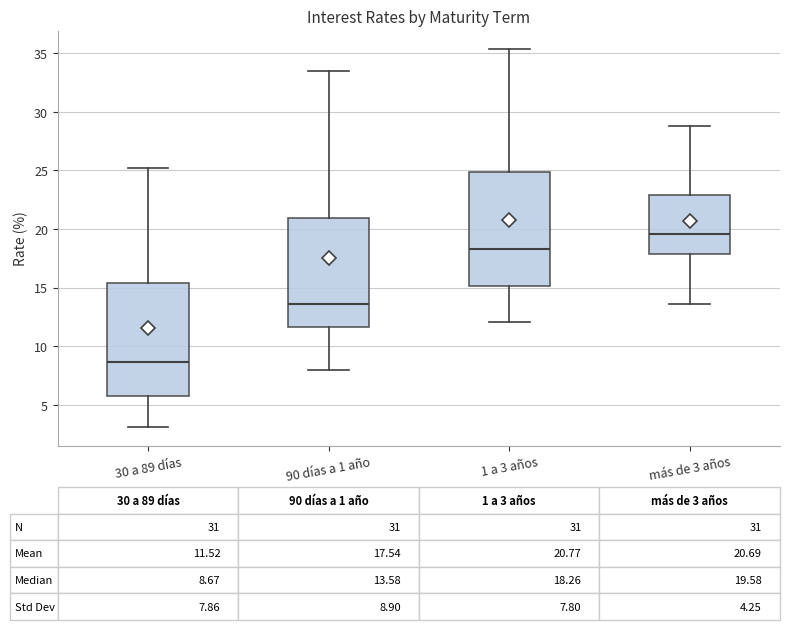

Which box has the highest median line?

más de 3 años